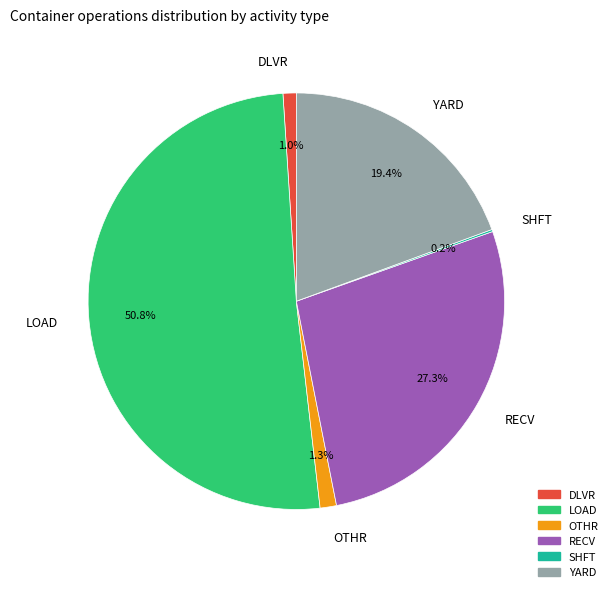

Between DLVR and LOAD, which is larger?

LOAD